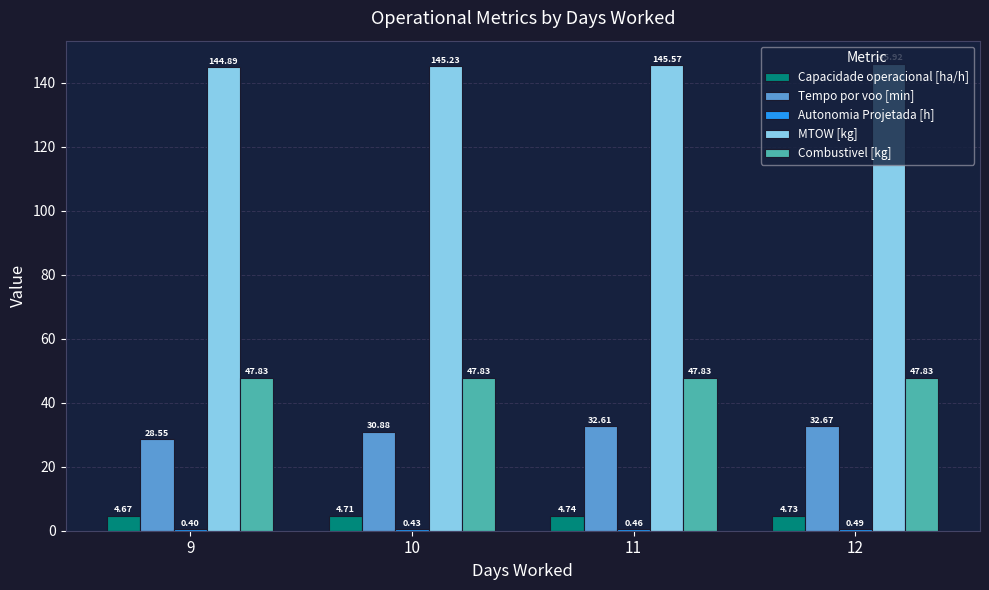

Between 11 and 12, which series saw the biggest shift?

MTOW [kg]